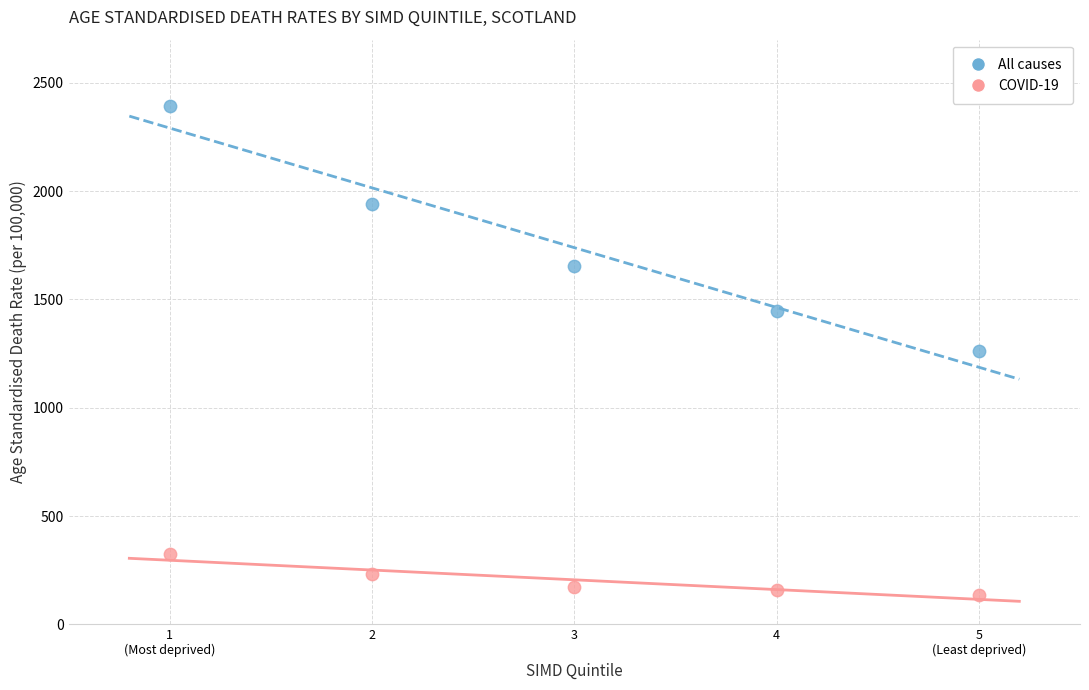

Which series has the widest spread of Y values?

All causes